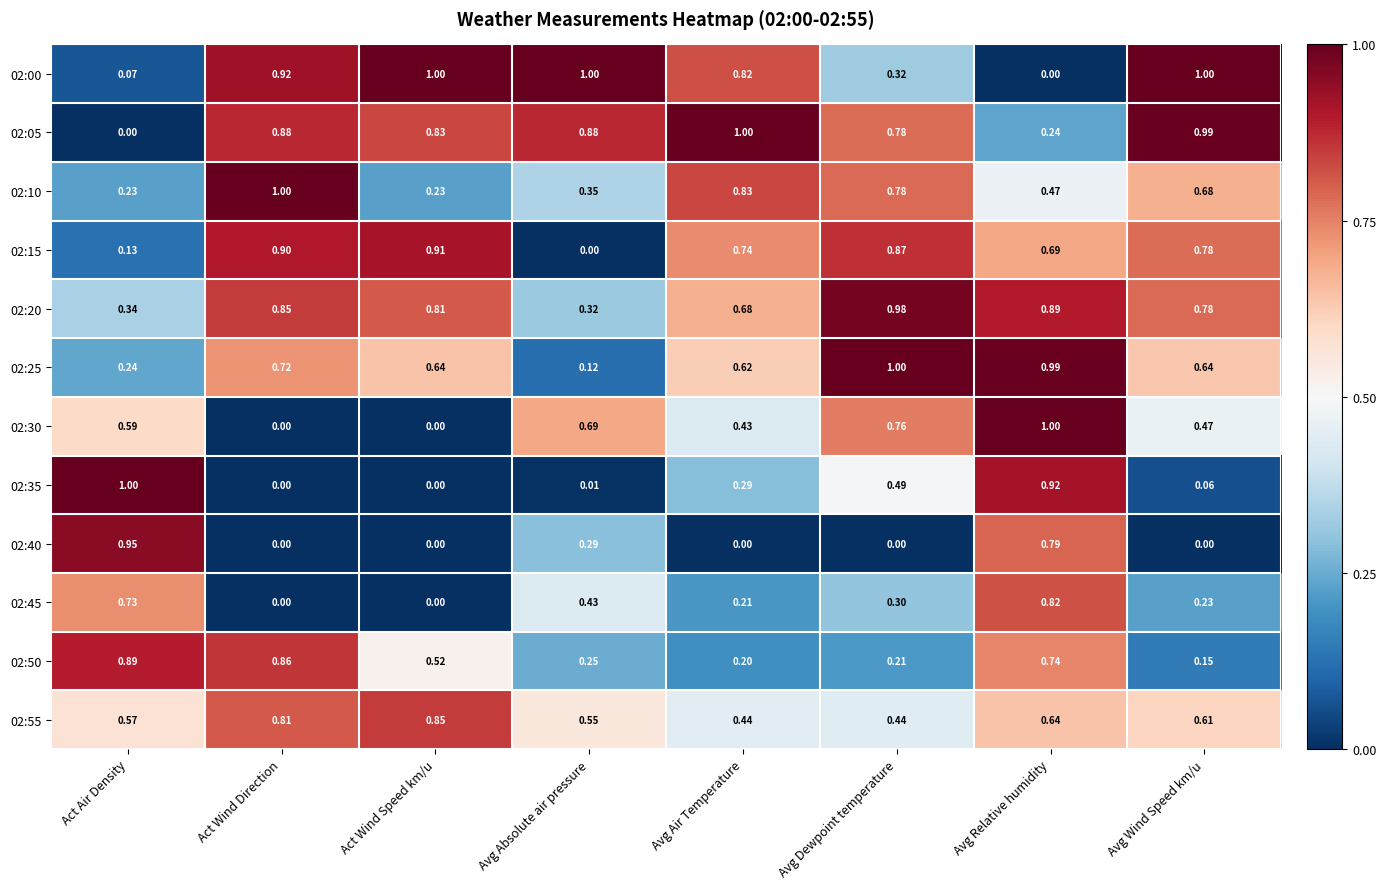

Where is 02:15 nearest to the value 0?

Avg Absolute air pressure